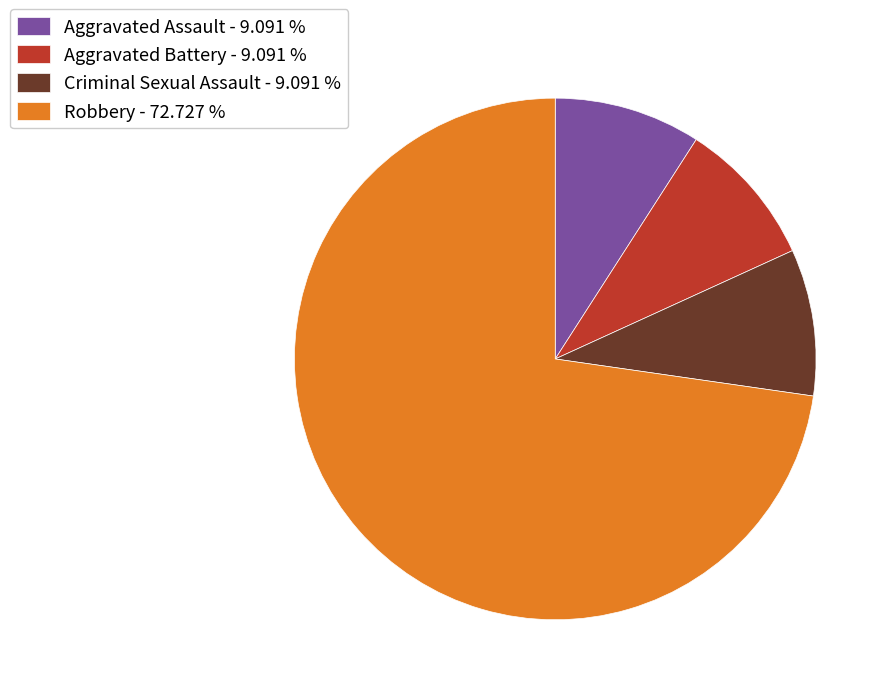

Is there any slice that represents more than half of the pie?

Yes